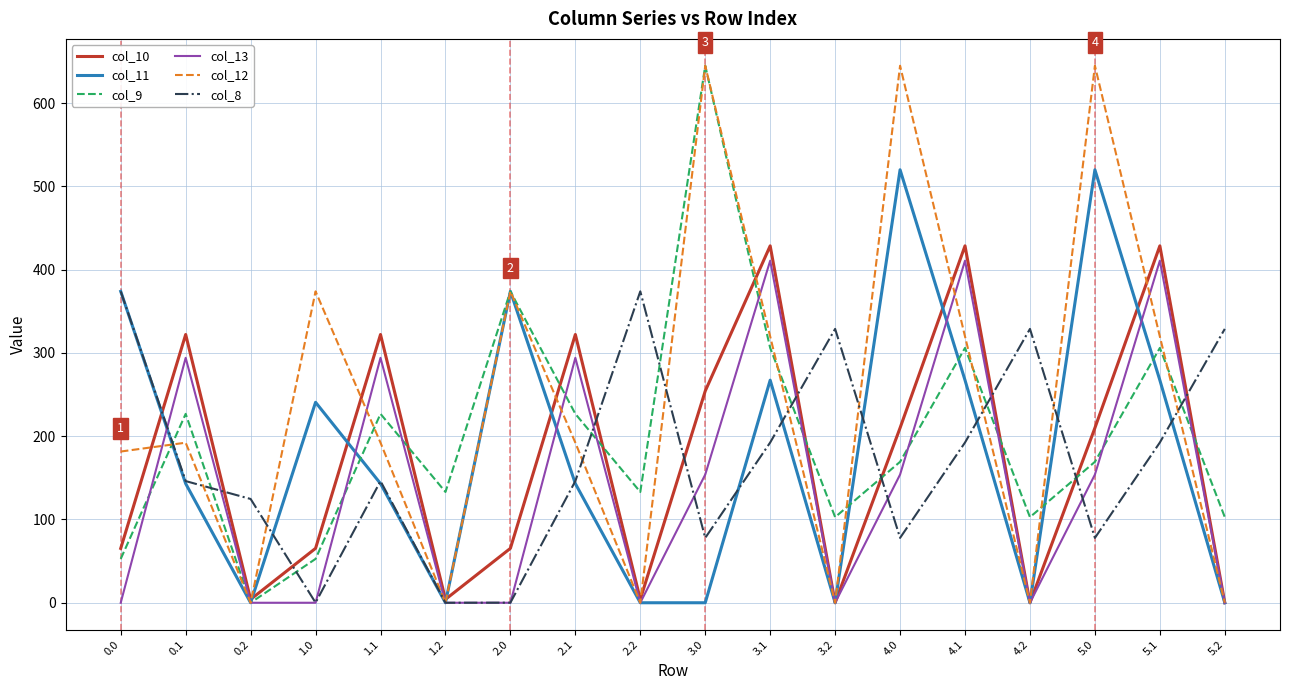

How many lines are shown in the chart?

6